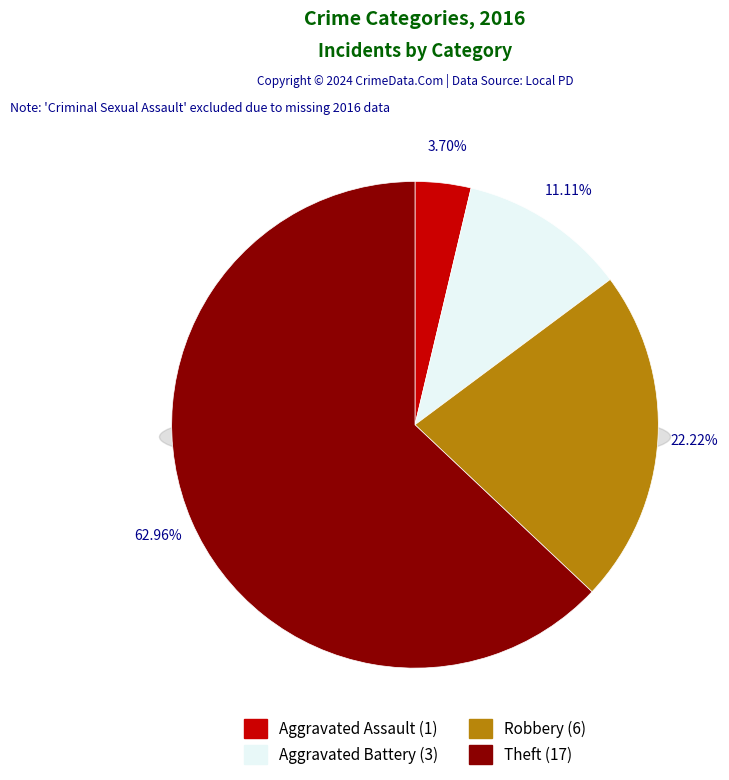

Which slice is the largest?

Theft